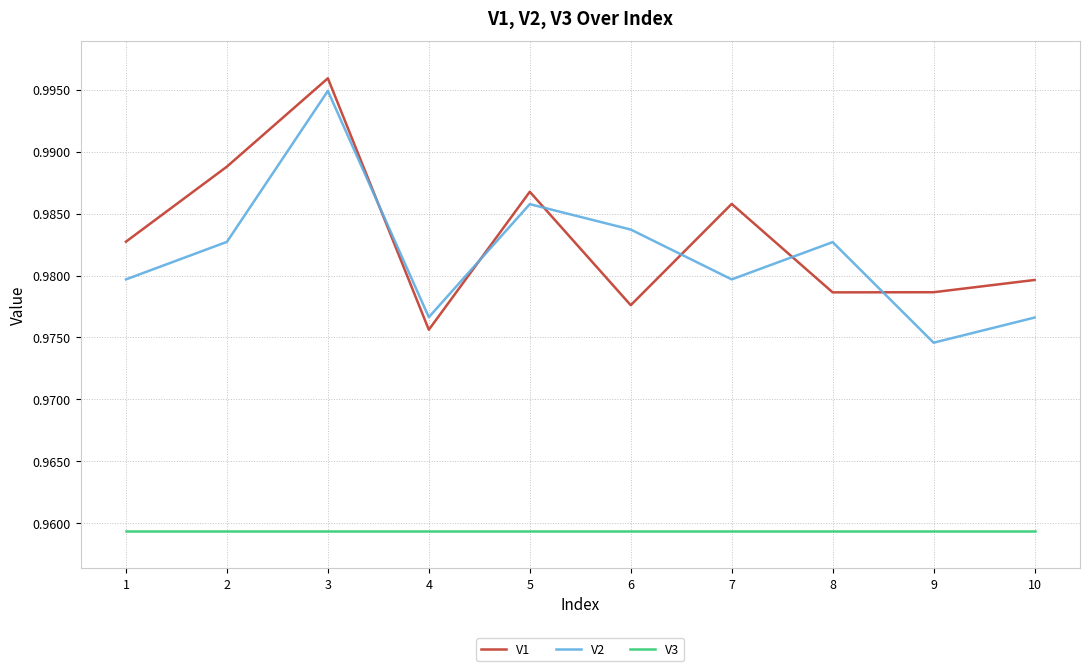

What are all the series names shown in the legend?

V1, V2, V3